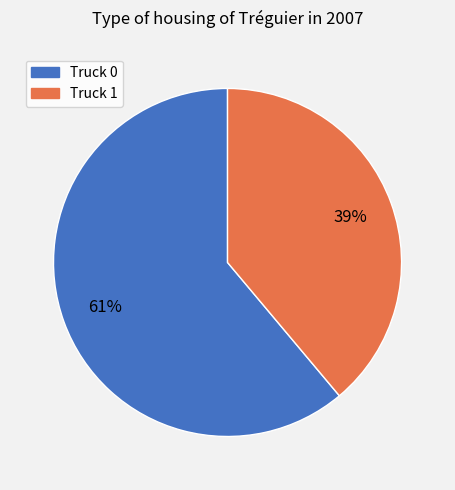

True or false: Truck 0 accounts for 61% of the total.

True